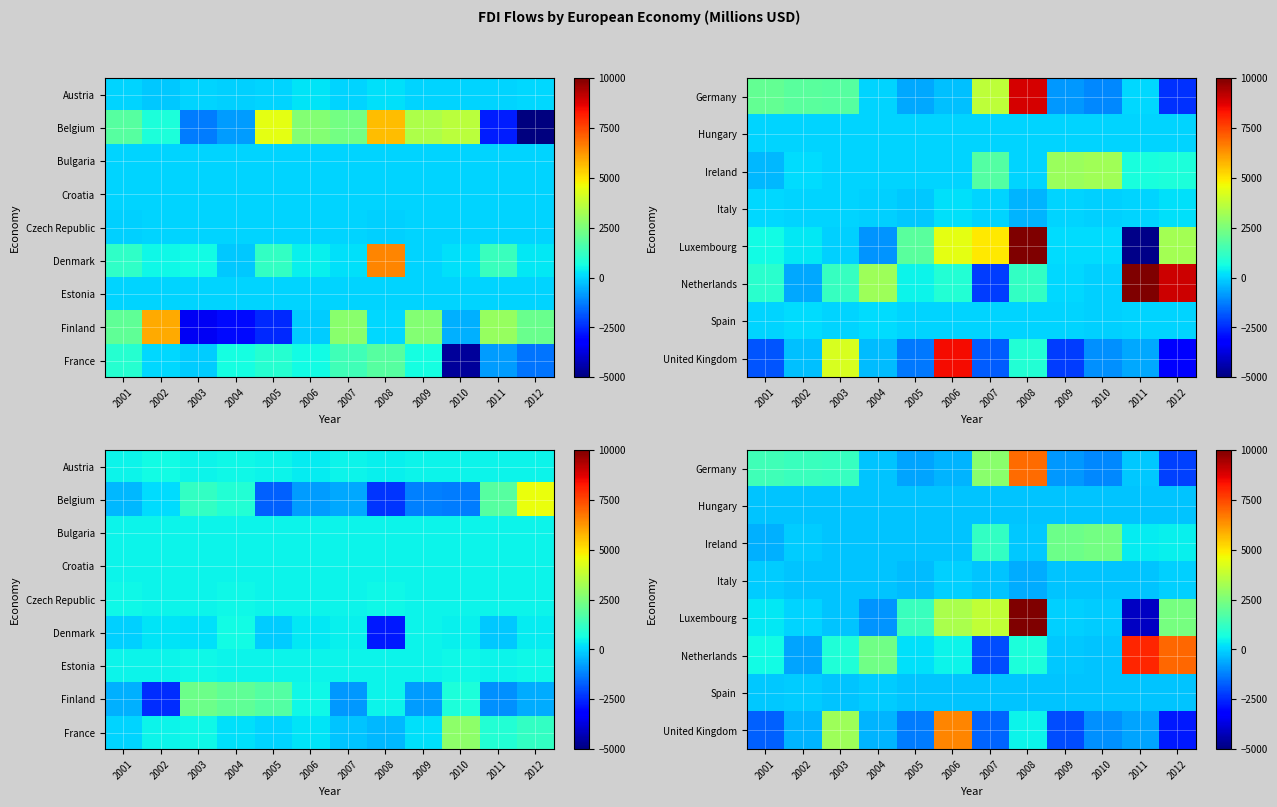

The value of Germany at 2010 is -1079.0. True or false?

True